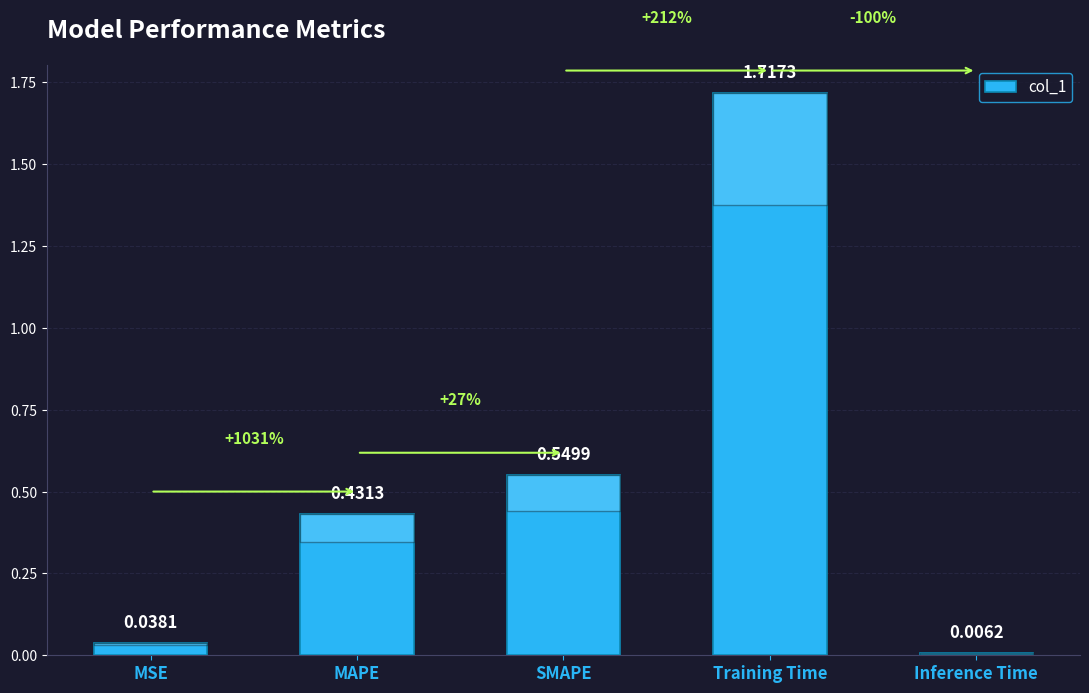

Rank the categories by value from highest to lowest.

Training Time, SMAPE, MAPE, MSE, Inference Time